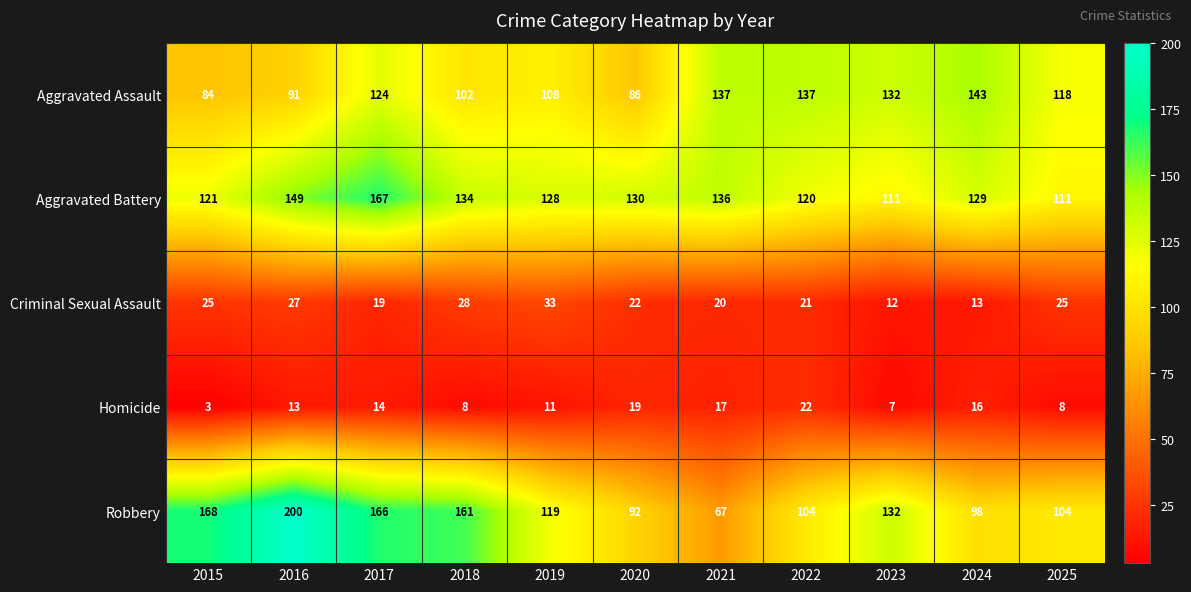

At 2025, list the series in order from largest to smallest.

Aggravated Assault, Aggravated Battery, Robbery, Criminal Sexual Assault, Homicide